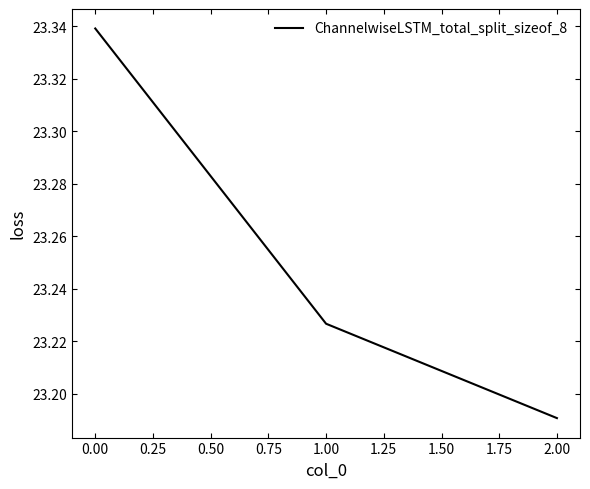

What is the sum of all values?

69.8